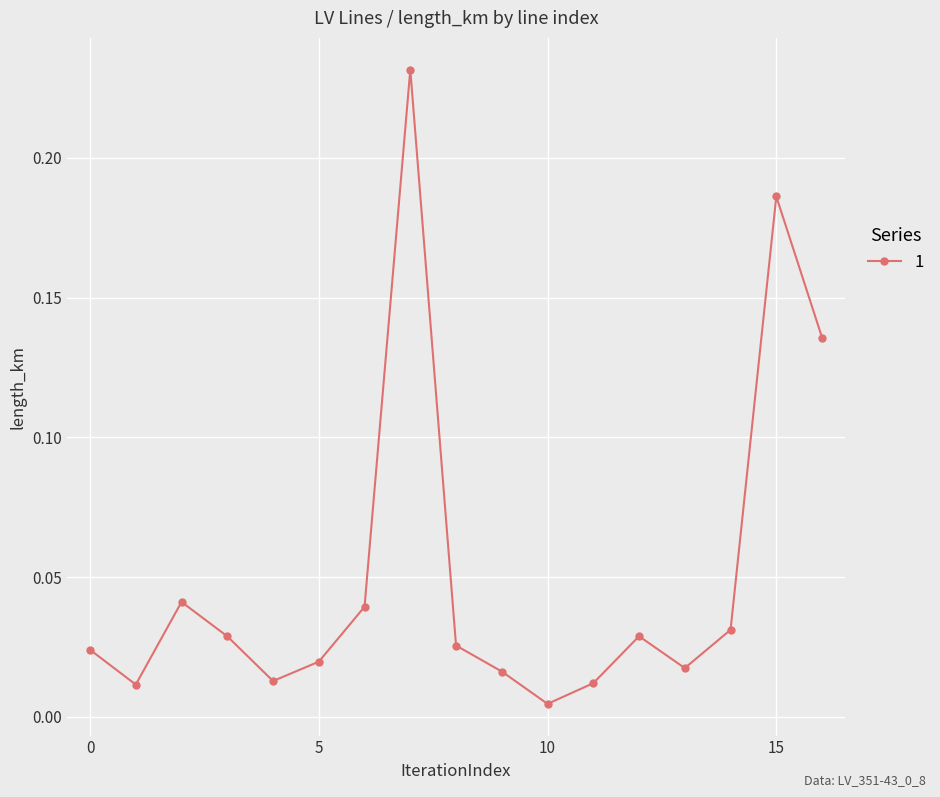

How many points are higher than both their immediate neighbors (excluding endpoints)?

4